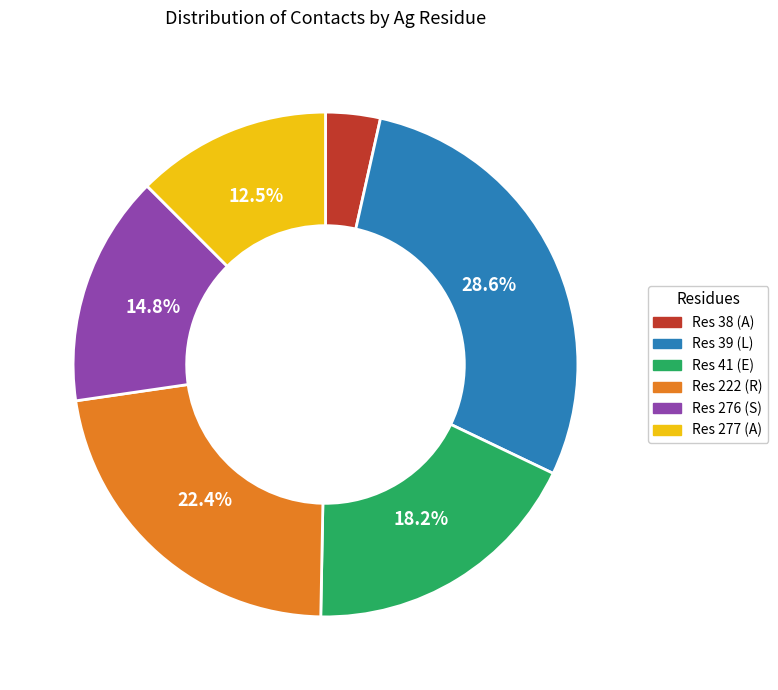

What is the smallest slice in the pie chart?

Res 38 (A)